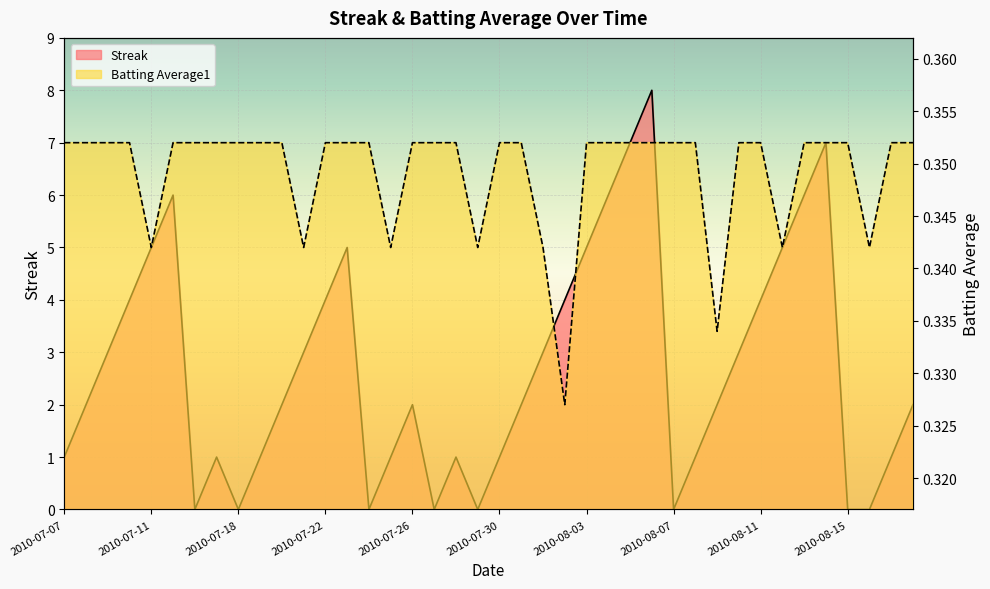

Rank the series by their average value, from lowest to highest.

Batting Average1, Streak